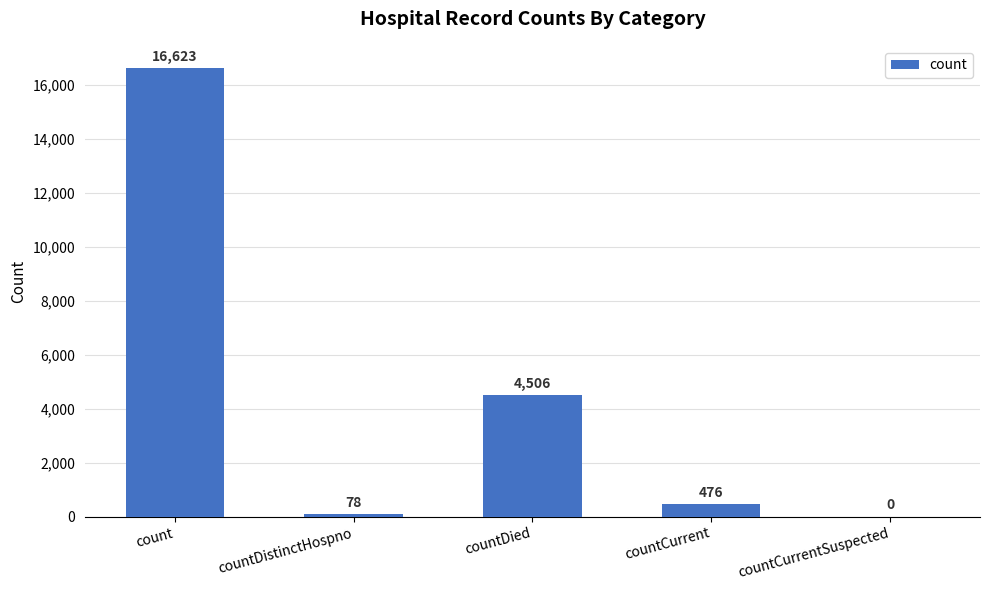

What is the maximum value shown in the chart?

16623